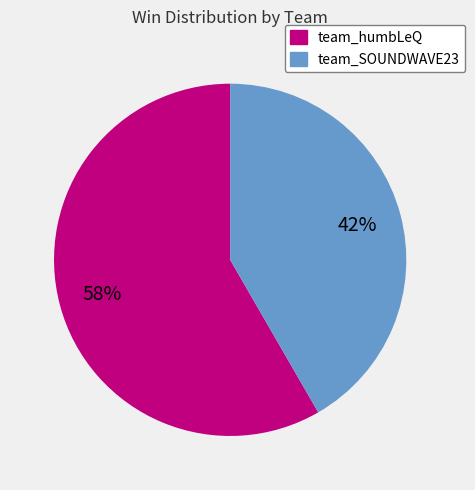

Rank the categories by value from lowest to highest.

team_SOUNDWAVE23, team_humbLeQ